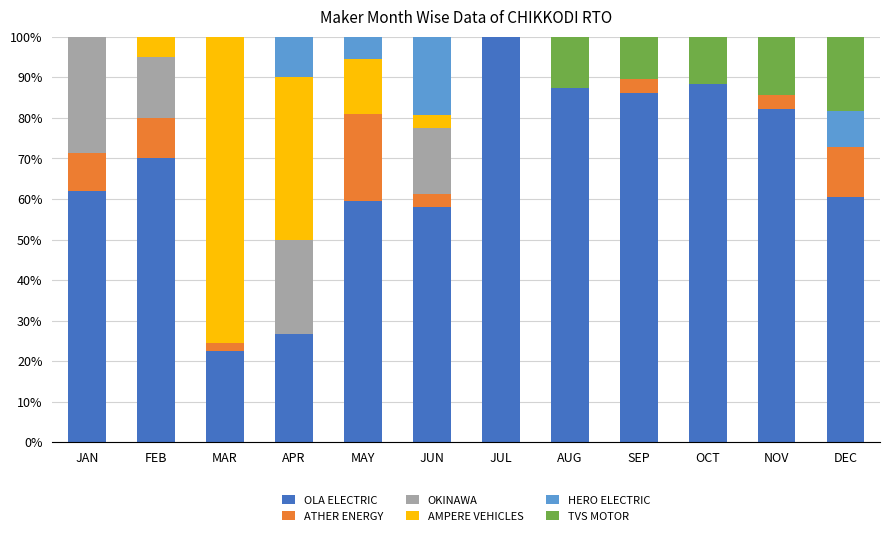

What is the sum of all OLA ELECTRIC values?

803.5